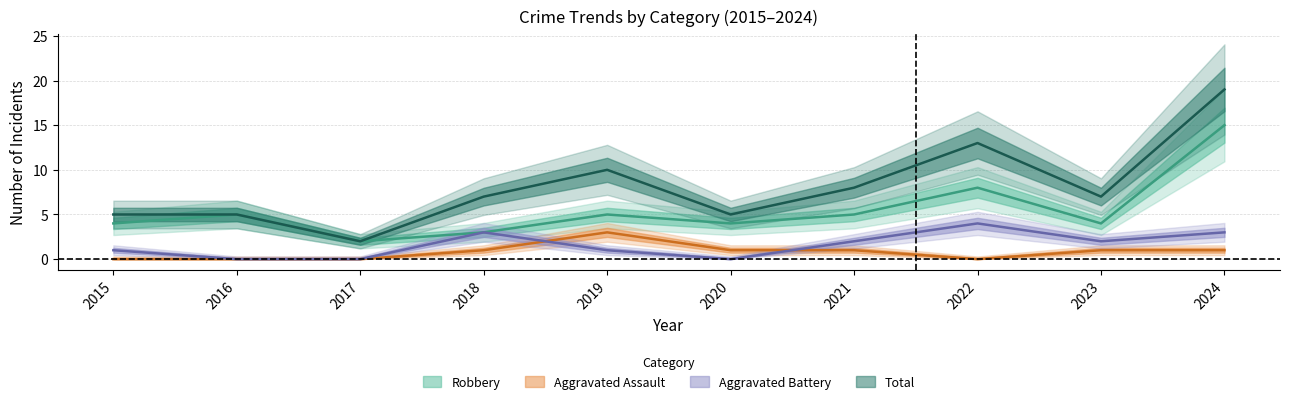

True or false: Aggravated Assault has a value of 1 at 2020.

False